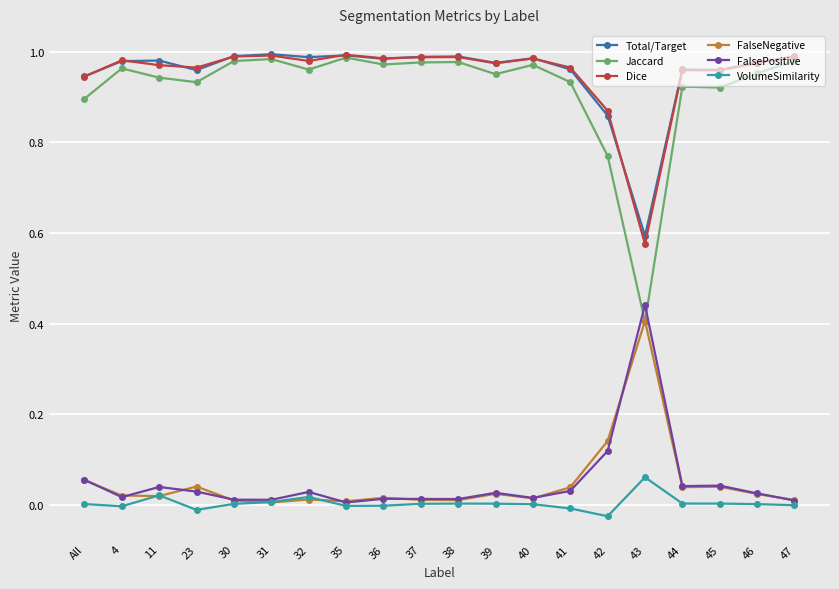

True or false: Total/Target and VolumeSimilarity cross at least once.

False